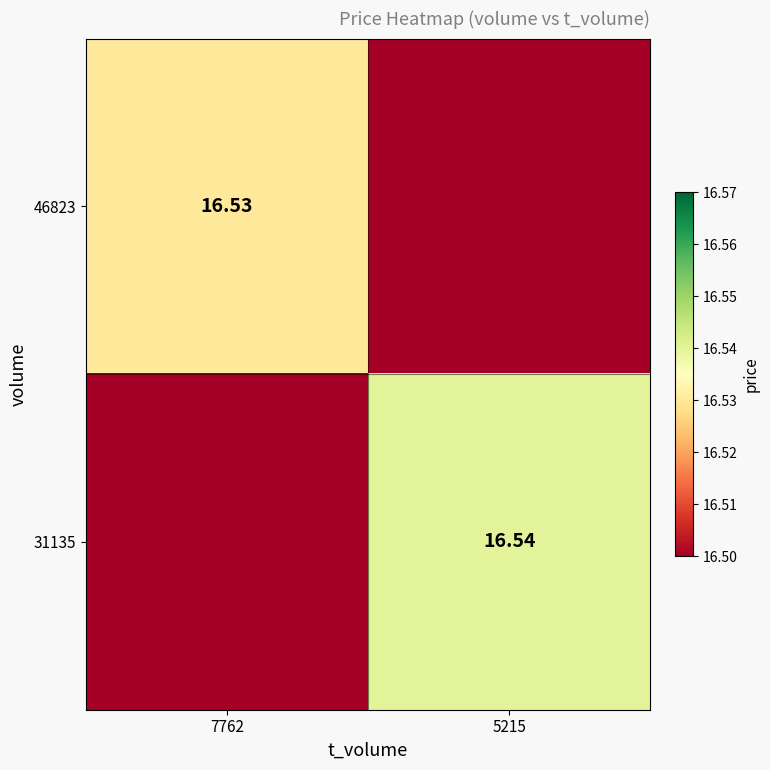

True or false: 31135 has a value of 16.5 at 5215.

True